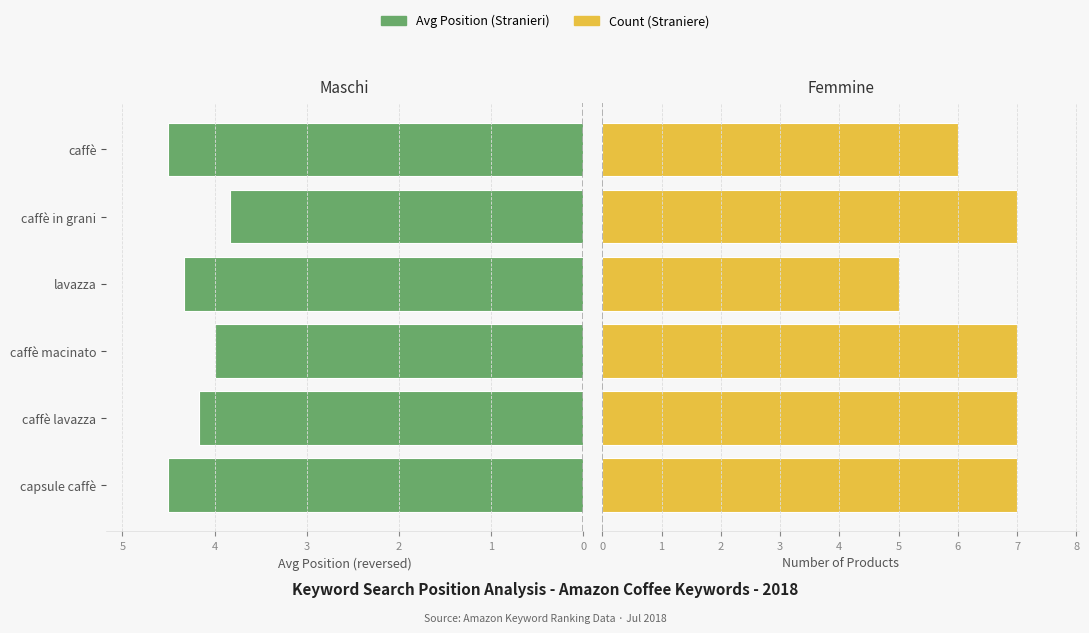

What is the approximate value of Avg Position (lower=better) at caffè lavazza?

4.2